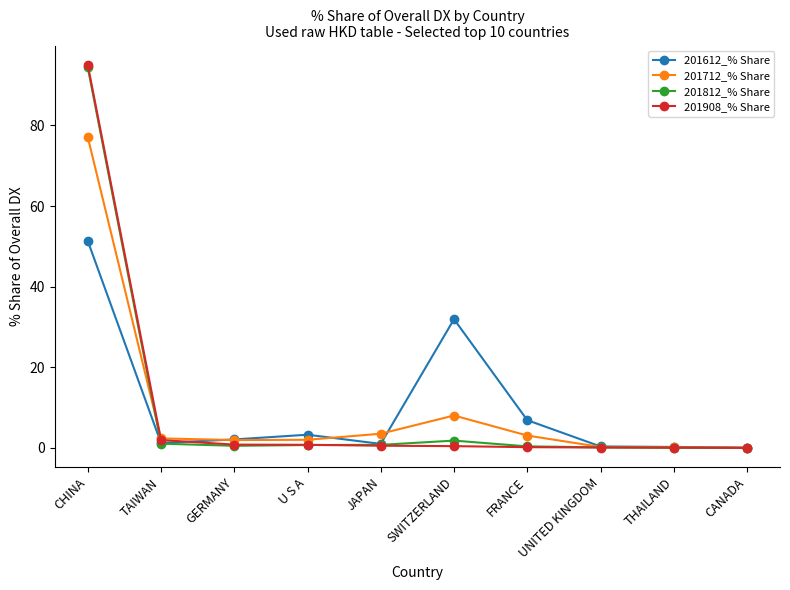

At which label does 201612_% Share reach its peak?

CHINA